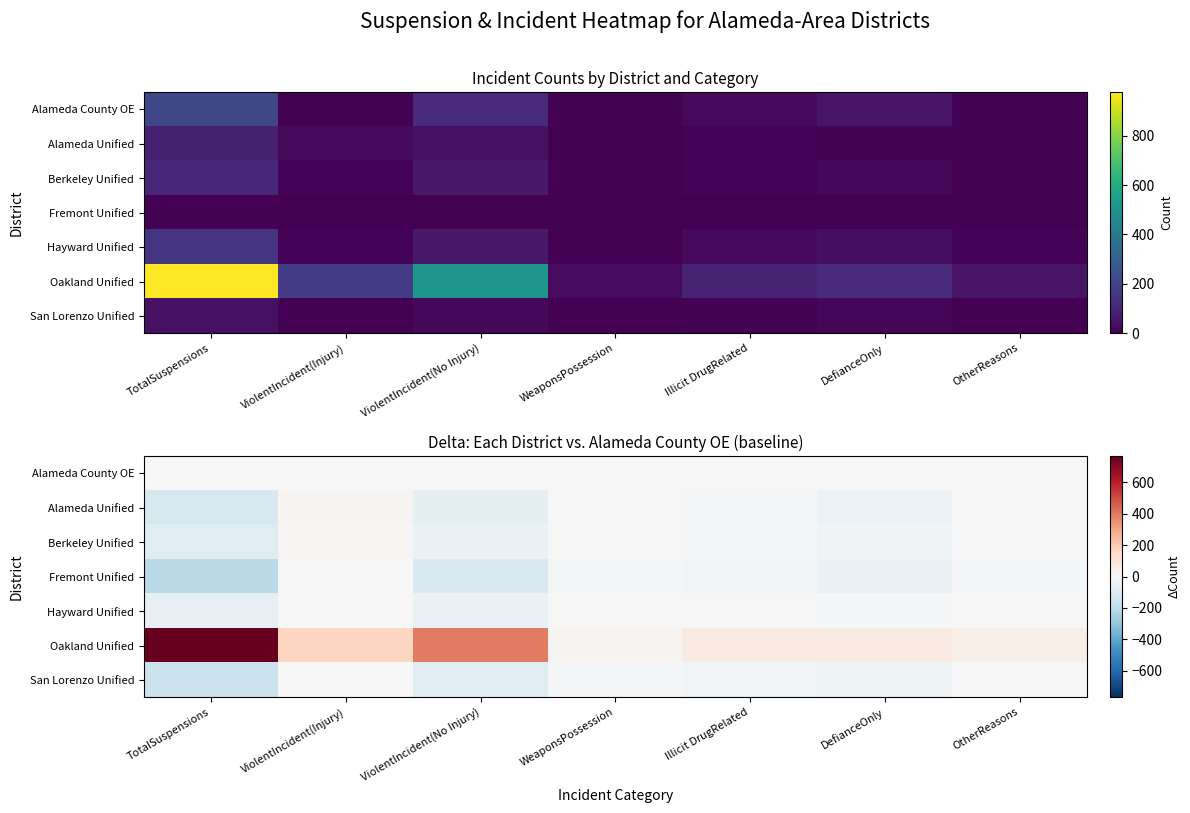

Rank the series at WeaponsPossession from lowest to highest value.

Fremont Unified, San Lorenzo Unified, Alameda Unified, Berkeley Unified, Hayward Unified, Alameda County OE, Oakland Unified